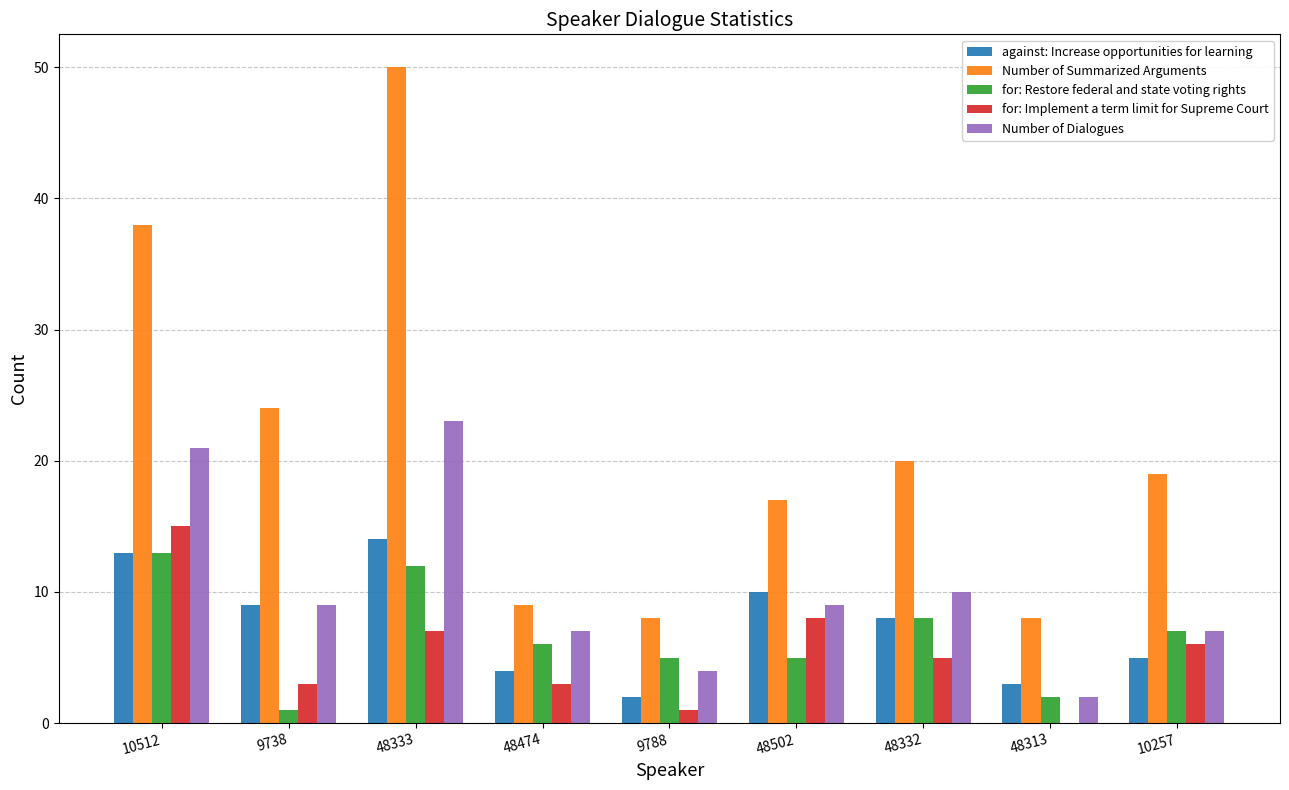

What is the sum of all for: Implement a term limit for Supreme Court values?

48